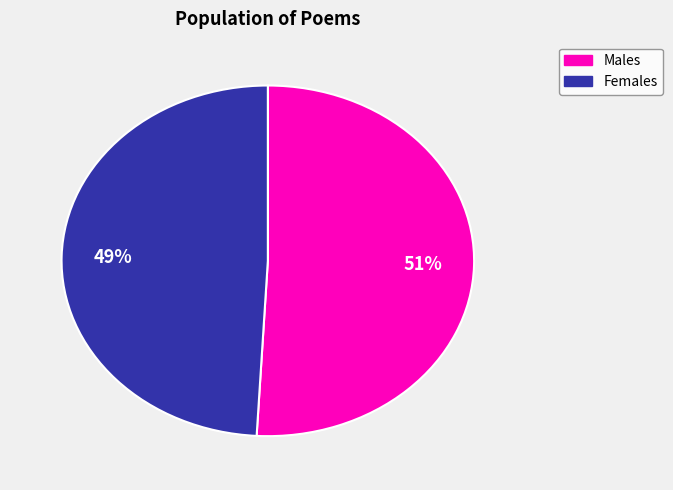

Is there a majority slice in this chart?

Yes